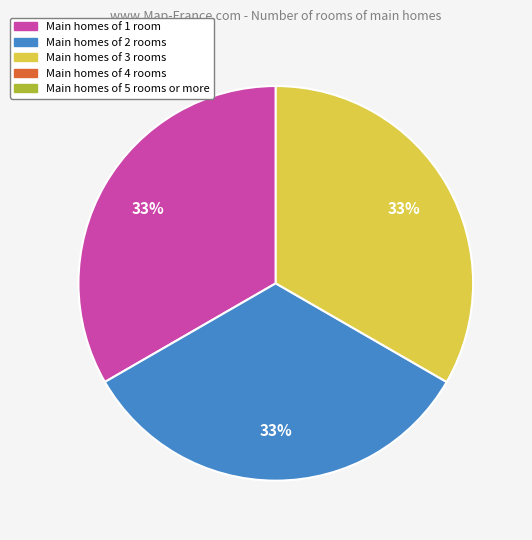

Is there a majority slice in this chart?

No